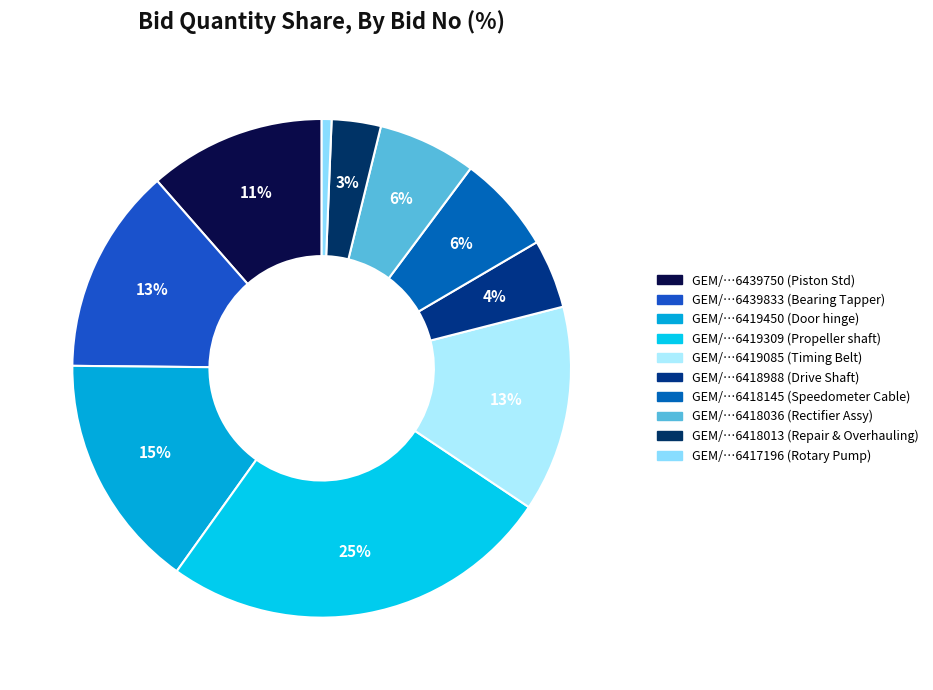

Which slice is the smallest?

GEM/2025/B/6417196